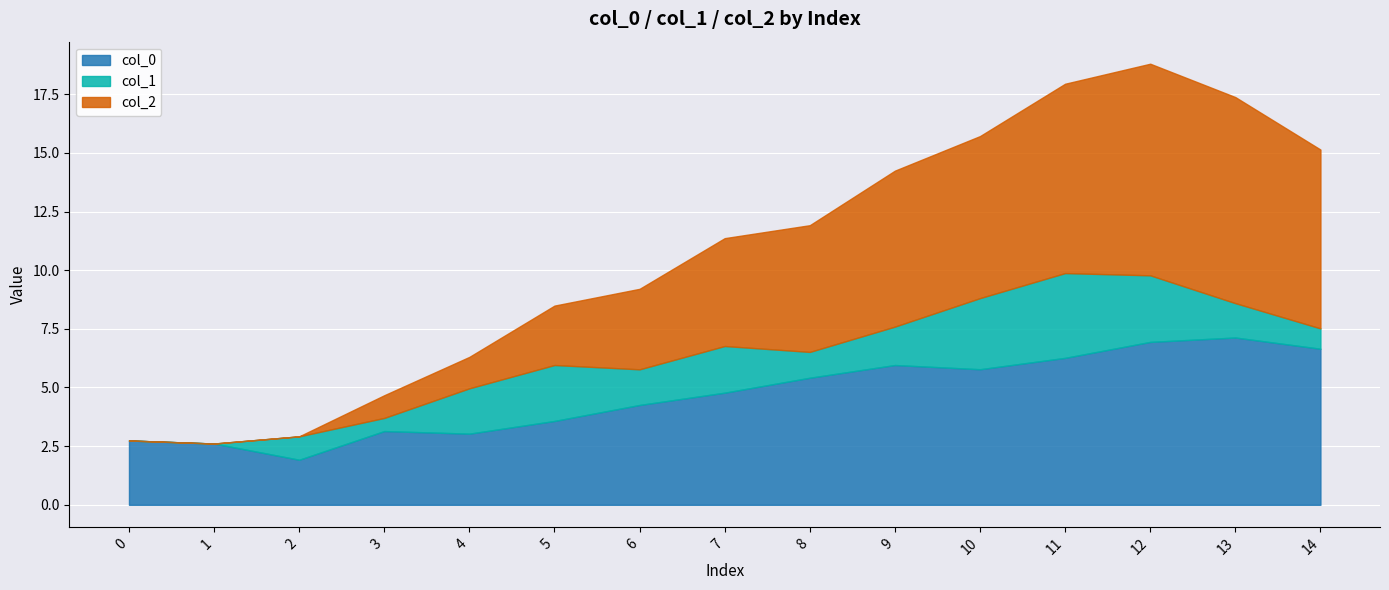

What is the maximum value for col_0?

7.1